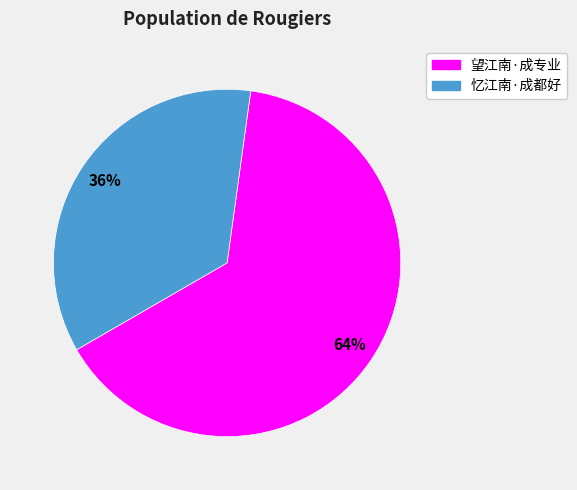

Is there any slice that represents more than half of the pie?

Yes